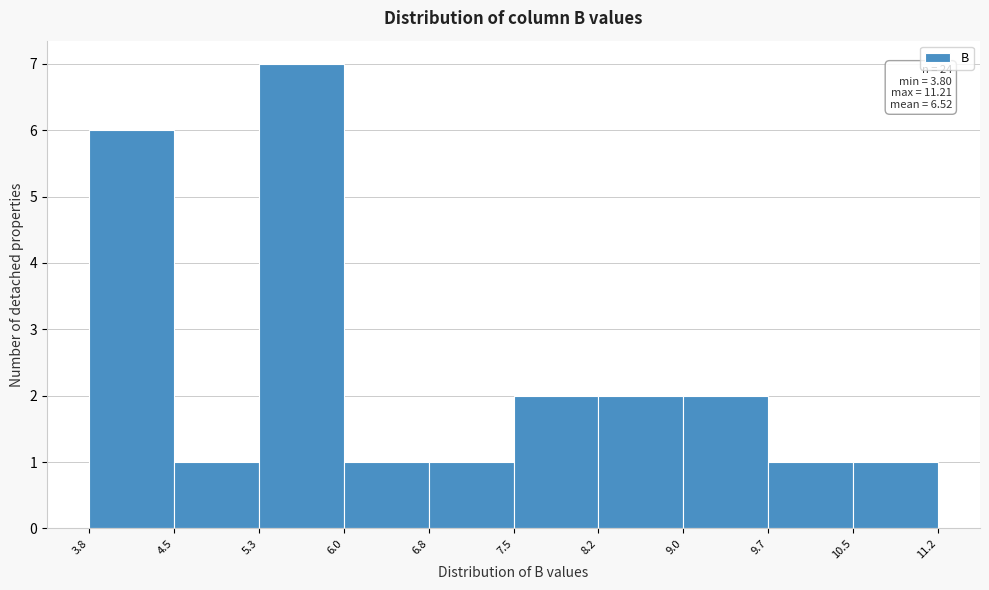

Over which range of the x-axis is the bar tallest?

5.3 to 6.0